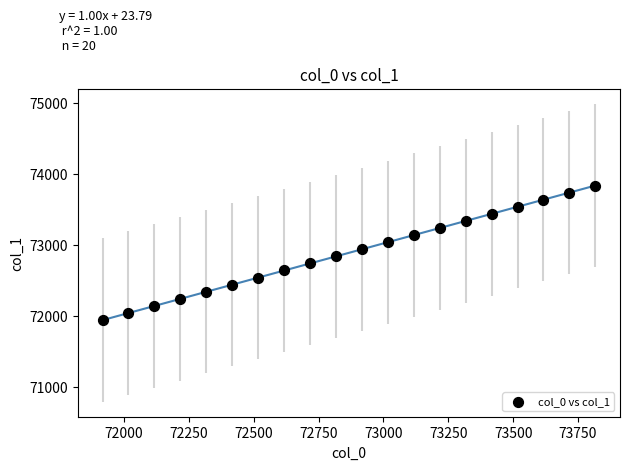

What is the range of Y values (max minus min)?

1900